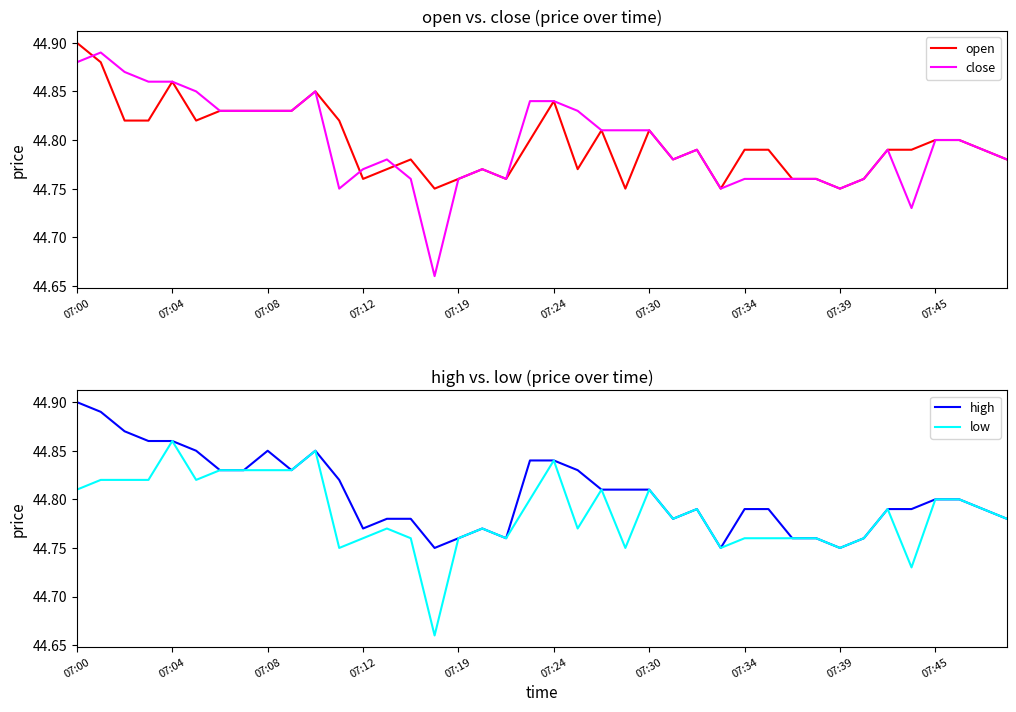

What is the sum of the high values at 11 and 38?

89.6